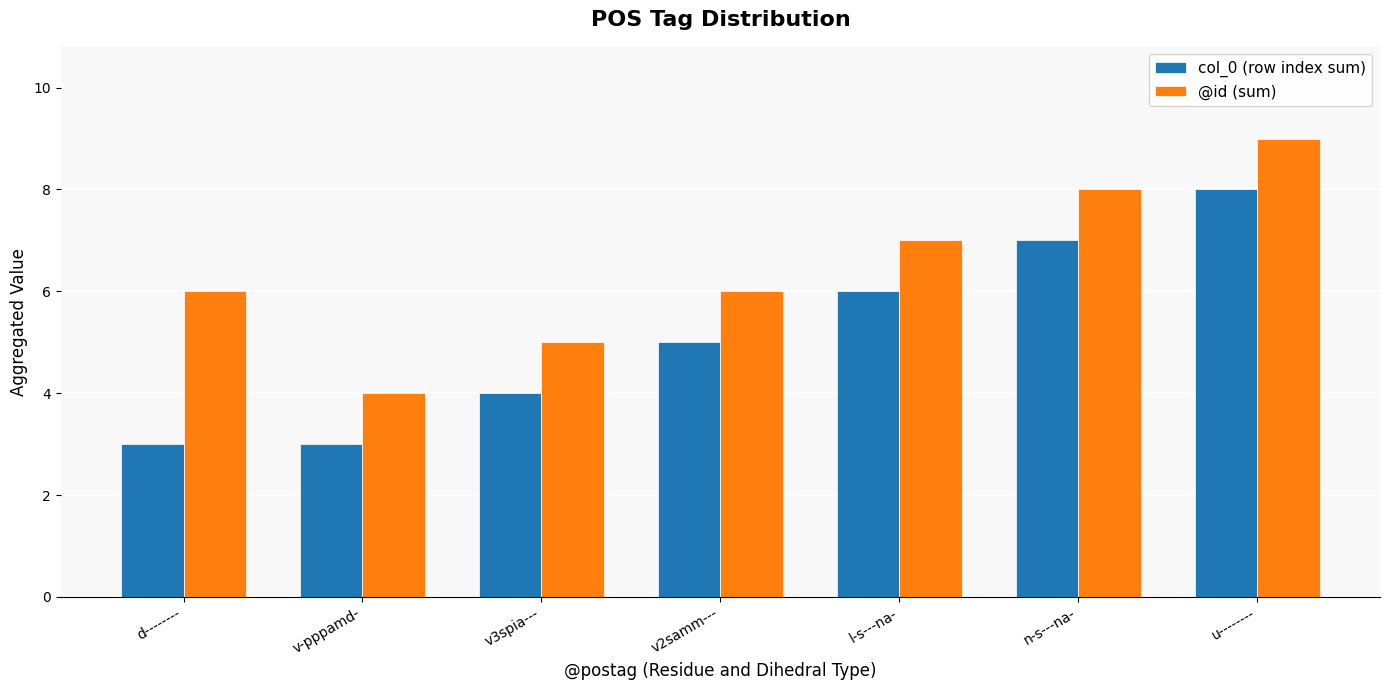

How many @id (sum) values are between 5 and 8?

5